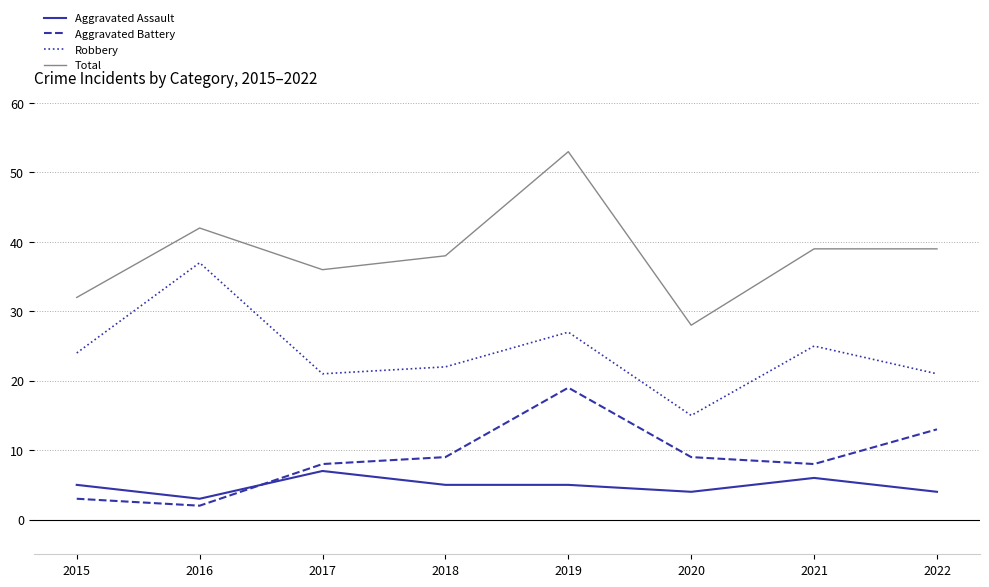

Is the value of Aggravated Assault at 2022 greater than the value of Aggravated Battery at 2020?

No